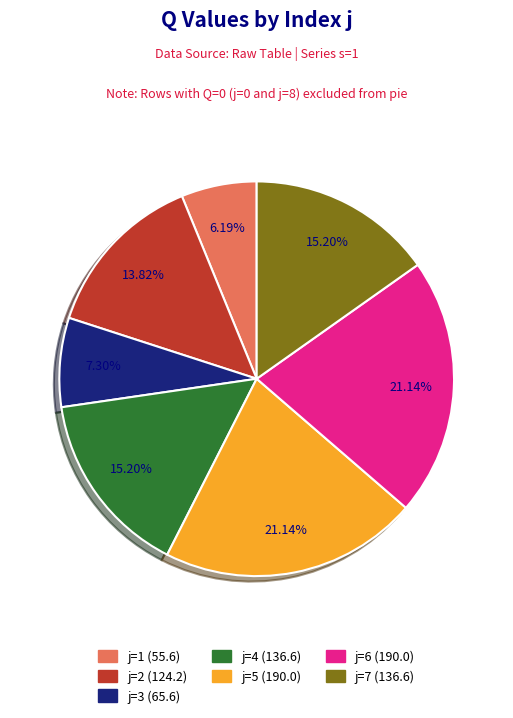

Does any single category account for the majority?

No